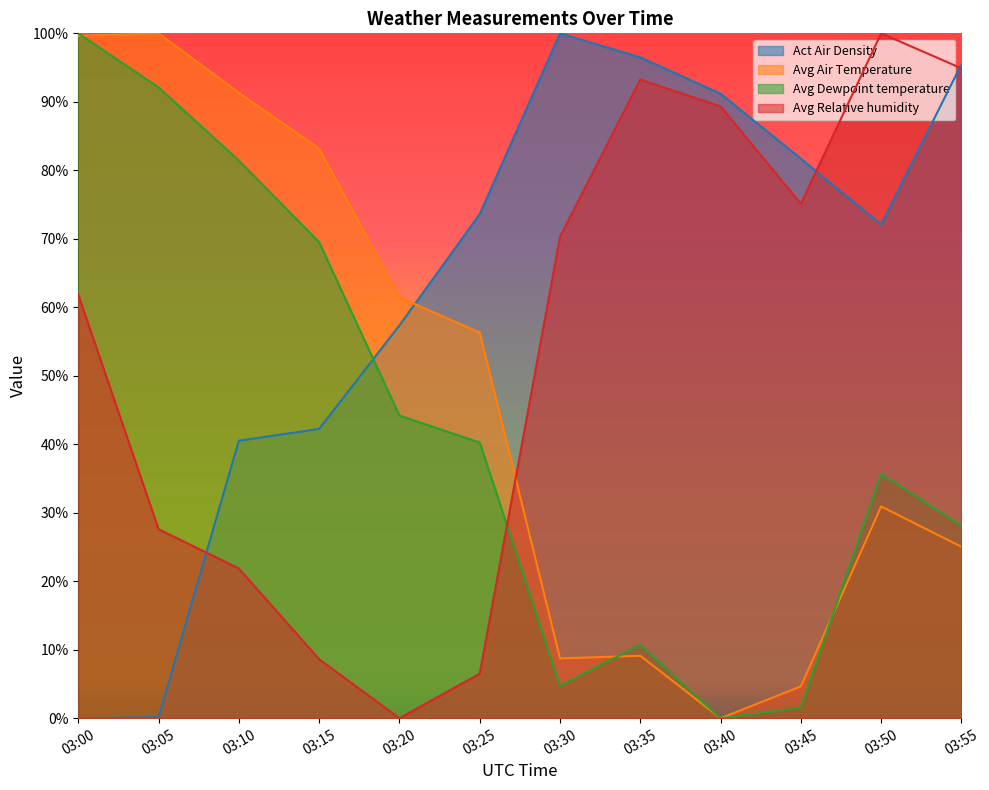

Reading left to right, list all the values displayed in this chart.

Act Air Density: 0.0	0.1	40.5	42.2	57.4	73.6	100.0	96.5	91.2	81.7	72.1	95.5
Avg Air Temperature: 99.6	100.0	91.3	83.2	61.5	56.3	8.7	9.1	0.0	4.7	30.9	25.0
Avg Dewpoint temperature: 100.0	92.1	81.4	69.5	44.2	40.2	4.7	10.7	0.0	1.5	35.7	28.1
Avg Relative humidity: 61.8	27.6	21.9	8.6	0.0	6.5	70.3	93.3	89.3	75.1	100.0	94.9